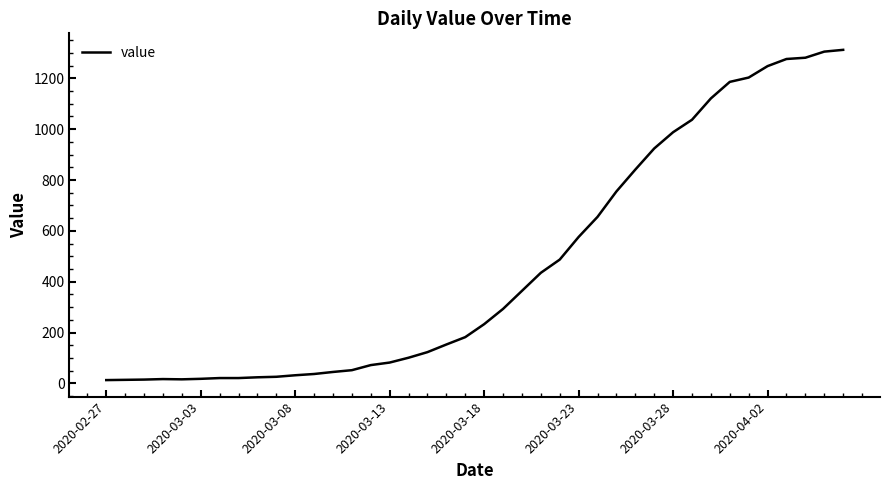

What is the average value?

465